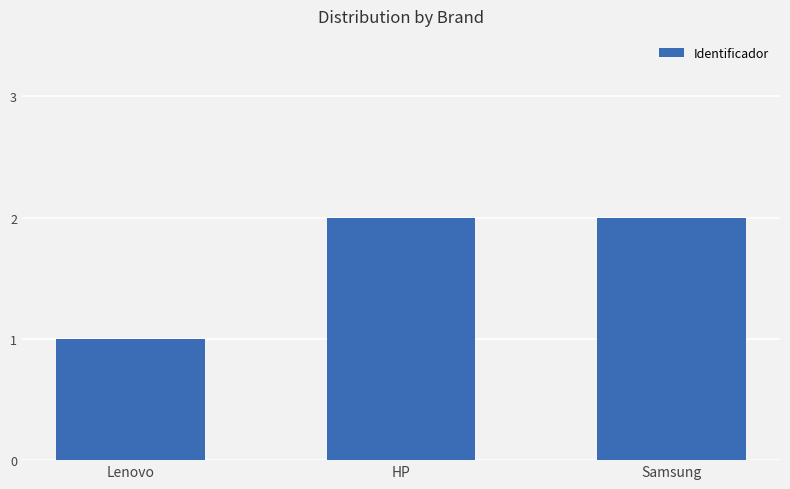

True or false: the data shows 2 at HP.

True